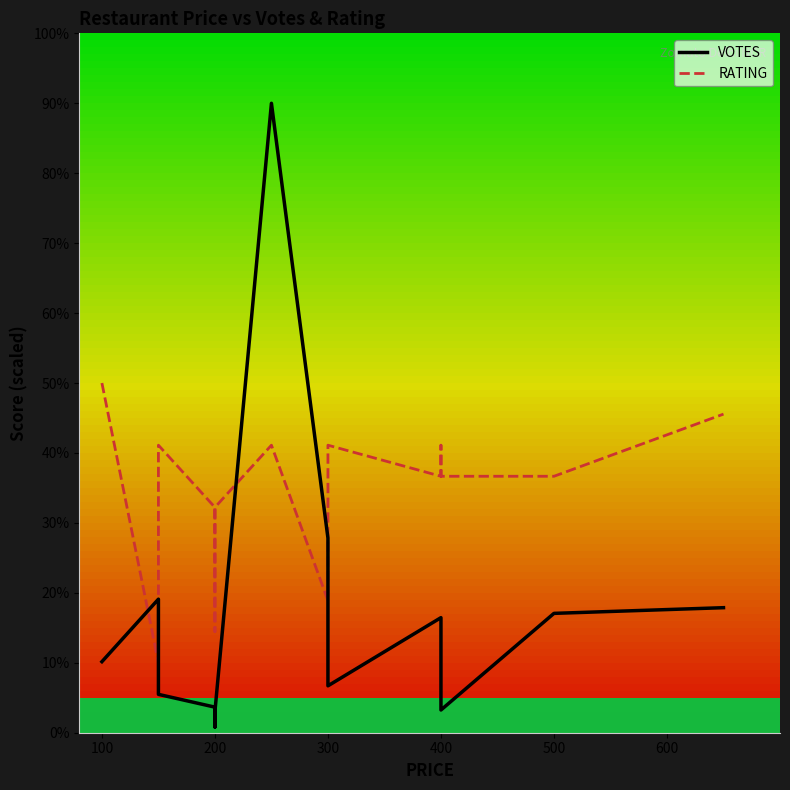

In VOTES, how many points are higher than both neighbors (excluding endpoints)?

3